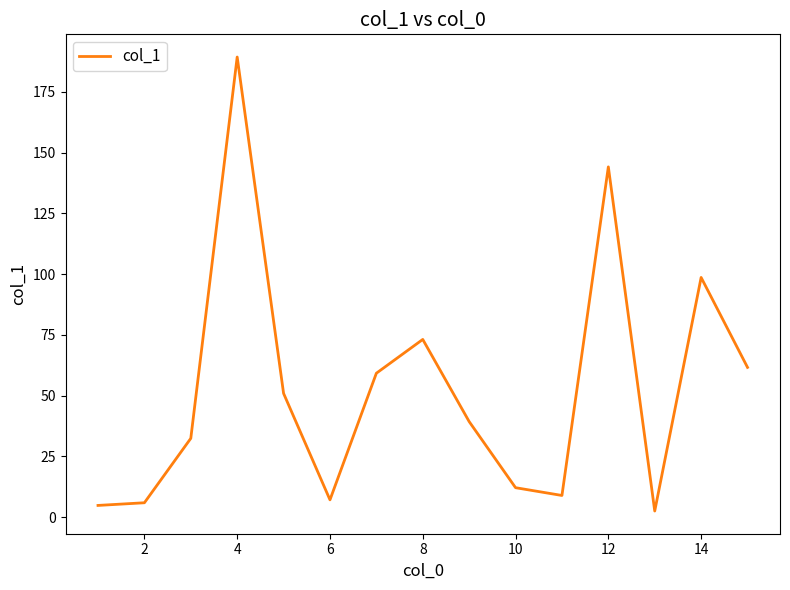

What is the maximum value shown in the chart?

189.3